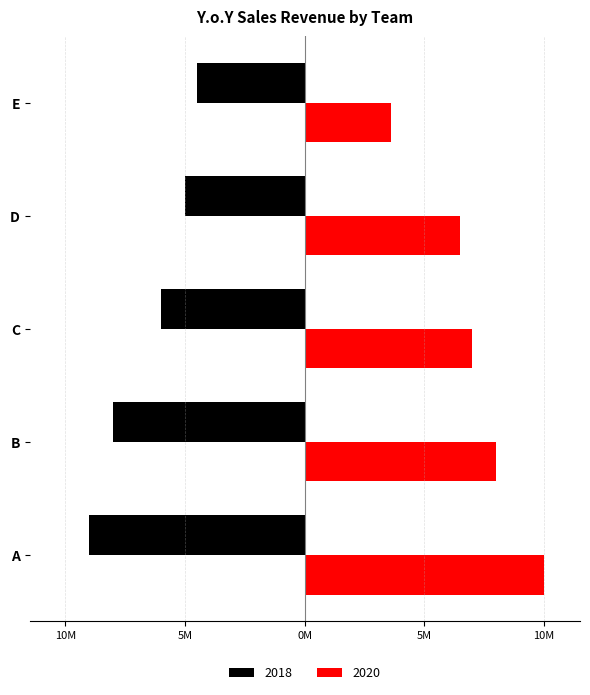

Reading right to left, extract all data points from this chart.

2018: -4500000	-5000000	-6000000	-8000000	-9000000
2020: 3600000	6500000	7000000	8000000	10000000